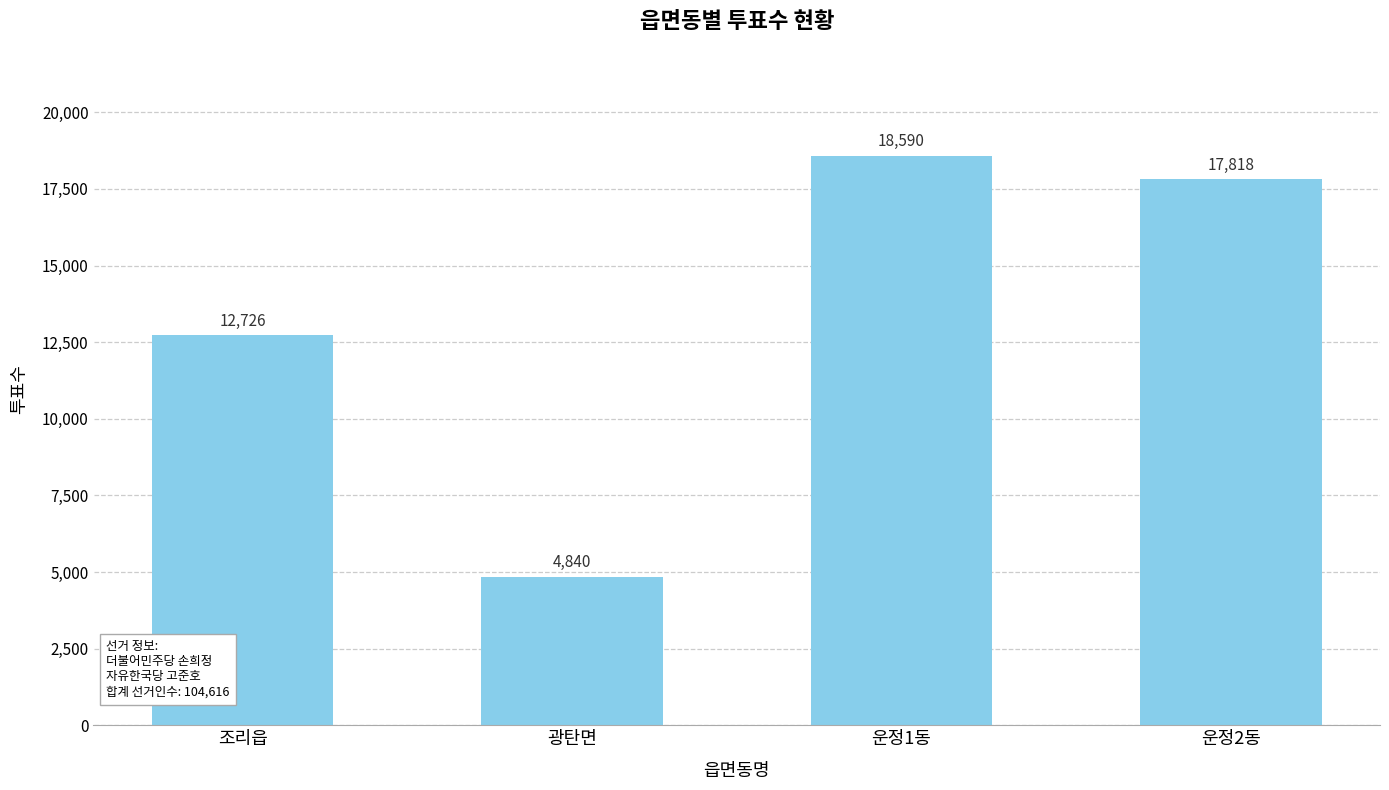

What is the minimum value shown in the chart?

4840